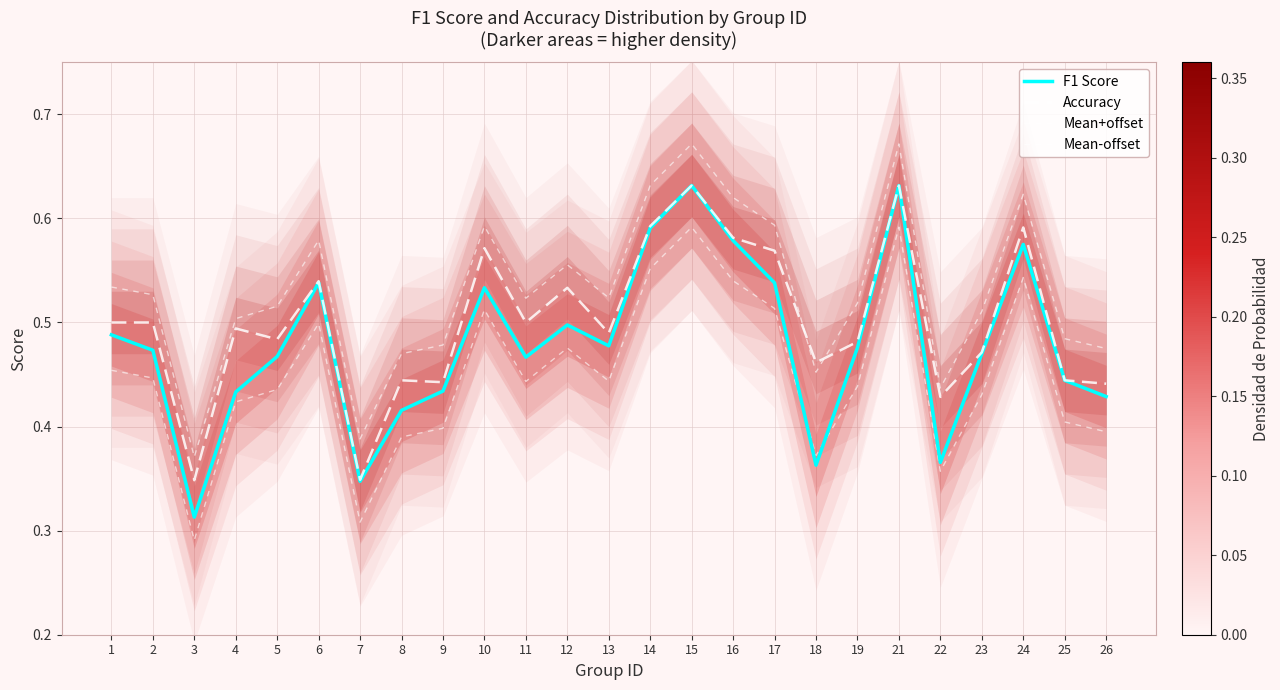

What is the average value of the Mean+offset series?

0.5